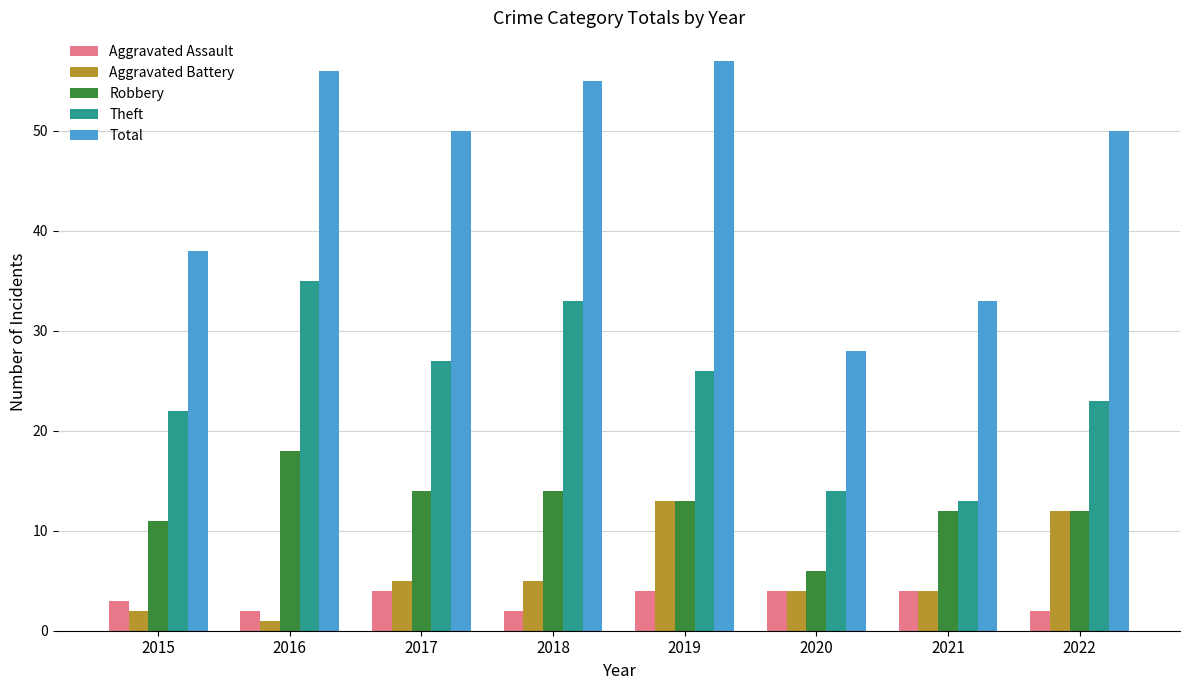

What value does the Aggravated Assault series have at 2015?

3